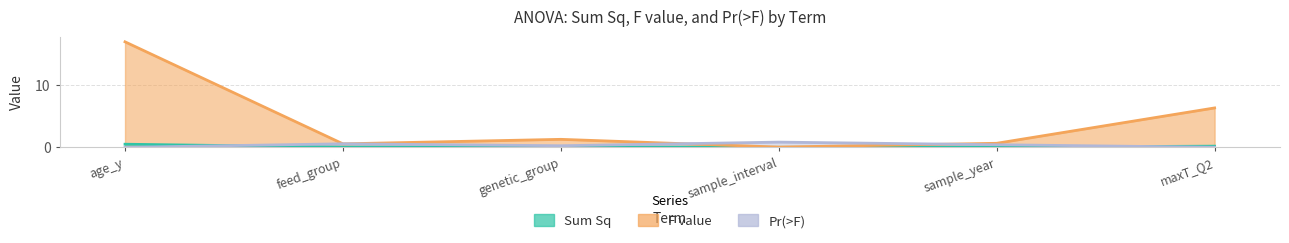

What value does the Sum Sq series have at age_y?

0.5